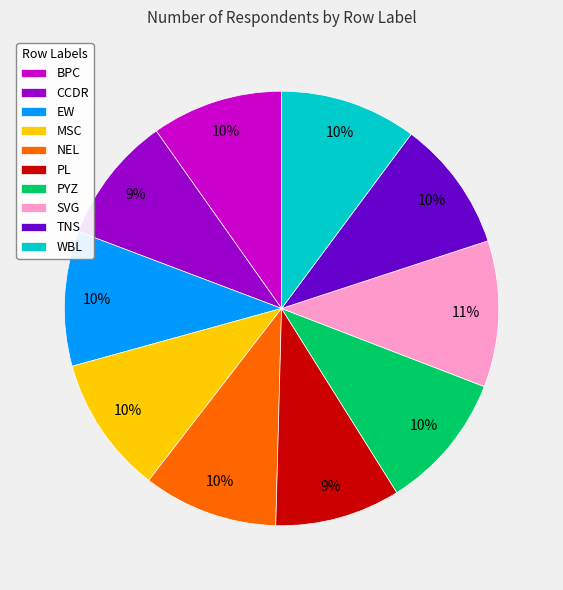

How many slices are in this pie chart?

10